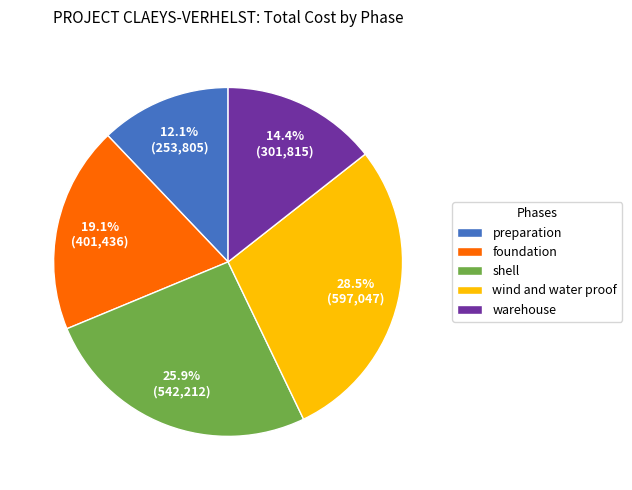

Rank the categories by value from highest to lowest.

wind and water proof, shell, foundation, warehouse, preparation